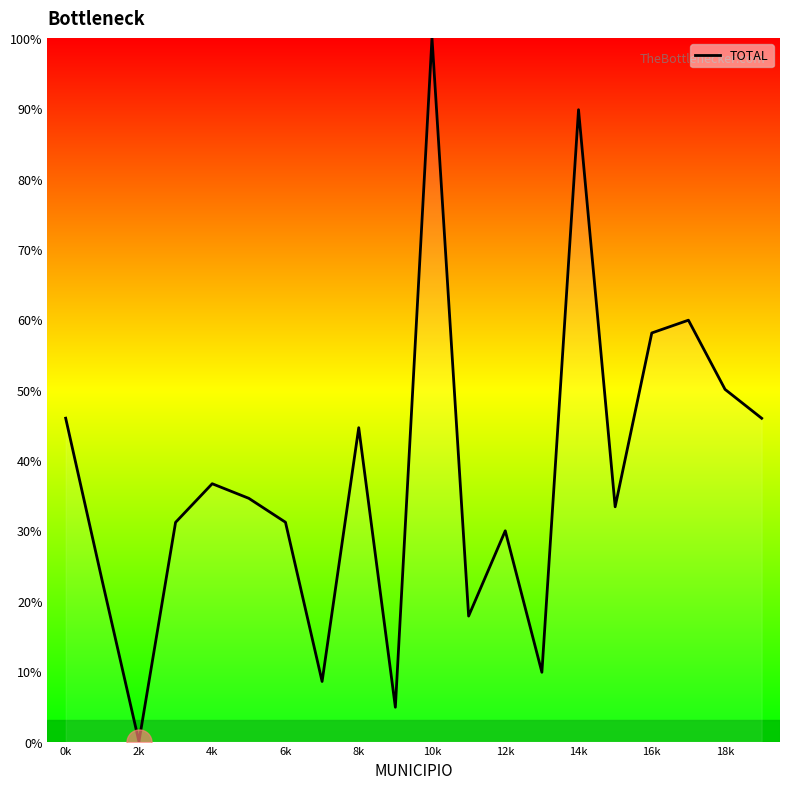

What is the maximum value shown in the chart?

100.0